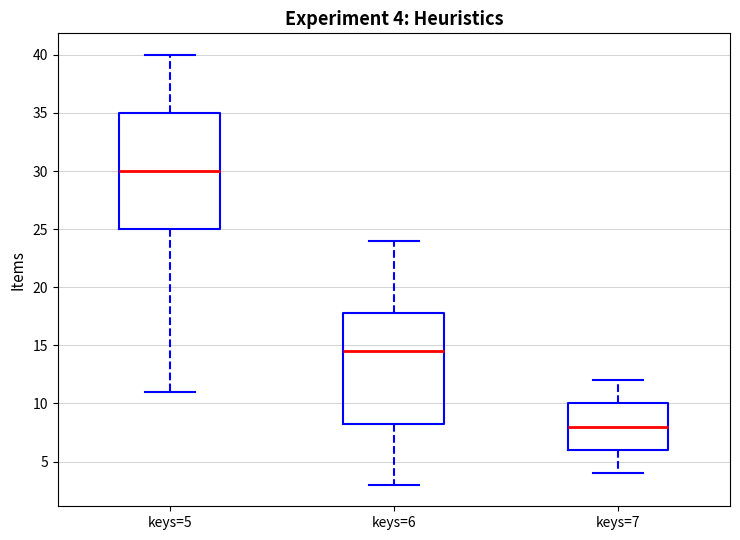

Which box has the lowest median line?

keys=7